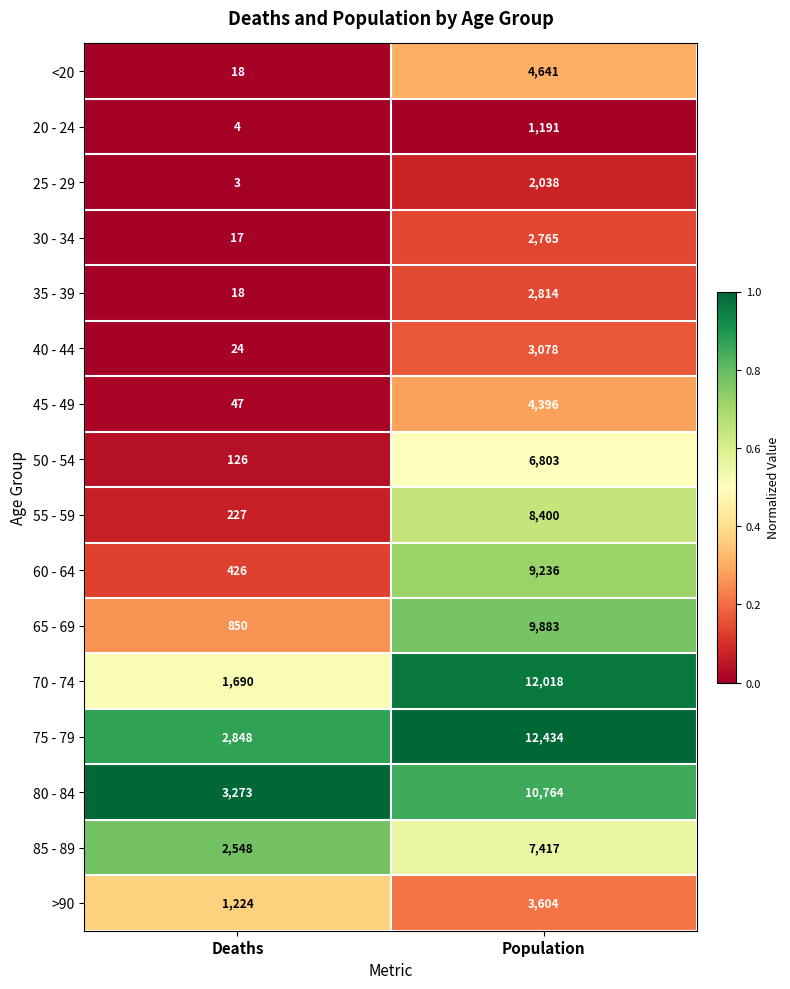

Between Deaths and Population, which series saw the biggest shift?

70 - 74